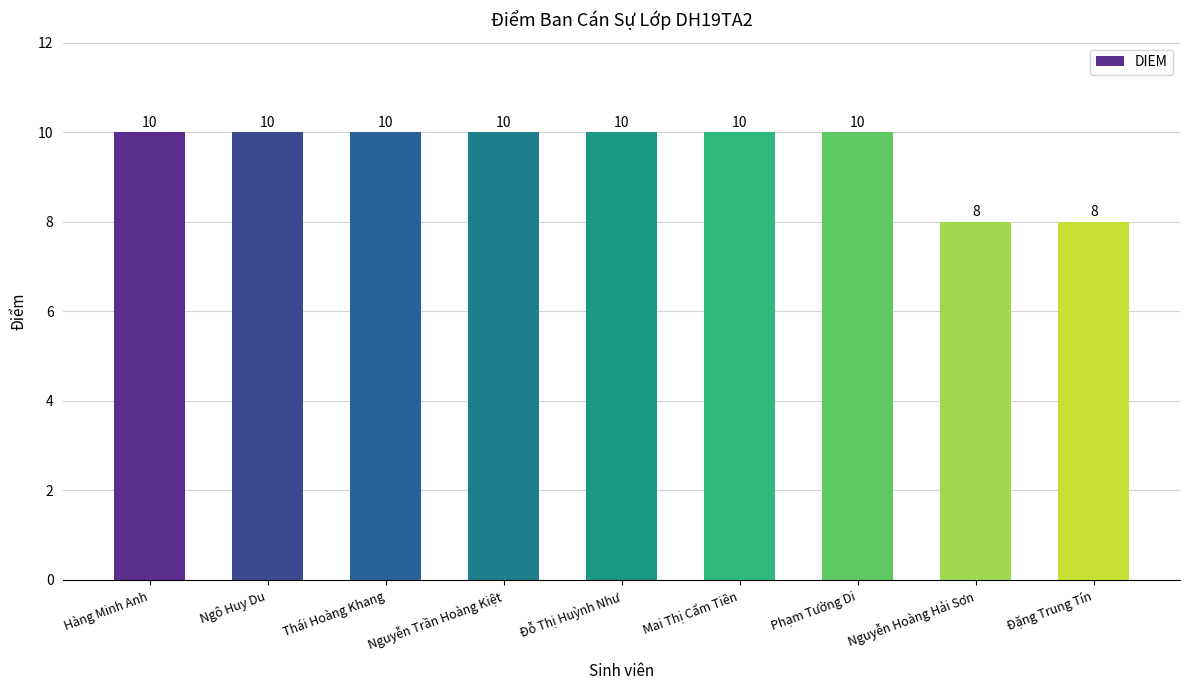

What is the ratio of the value at Mai Thị Cẩm Tiên to the value at Thái Hoàng Khang?

1.0